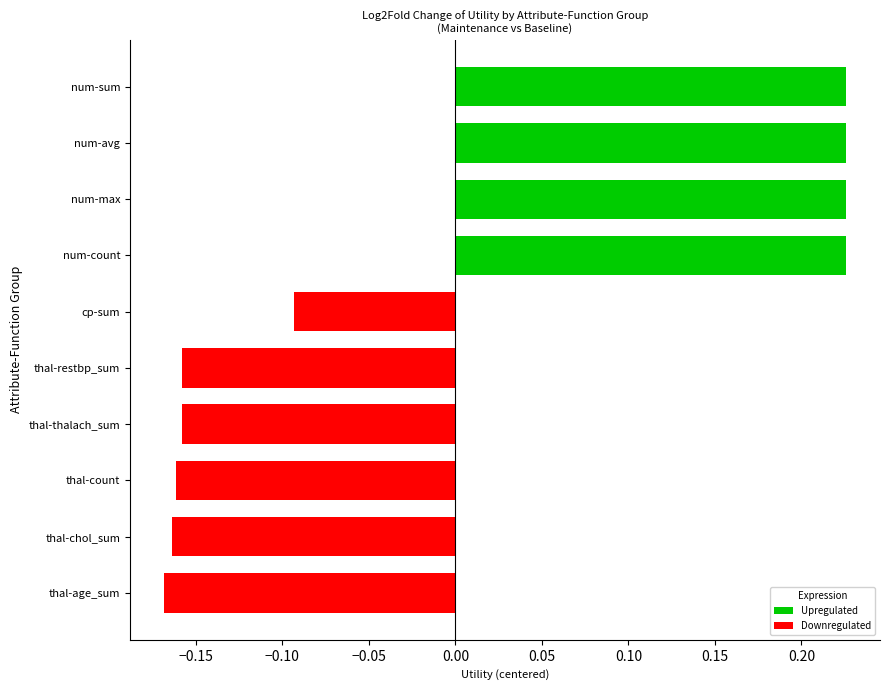

How many negative values are there?

6